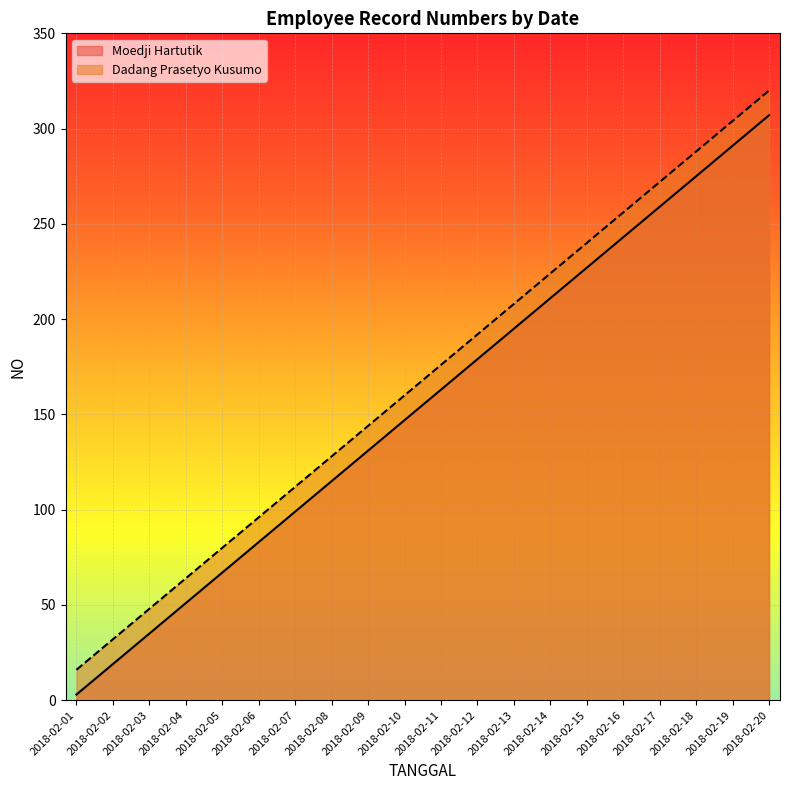

Count the number of categories in the chart.

20